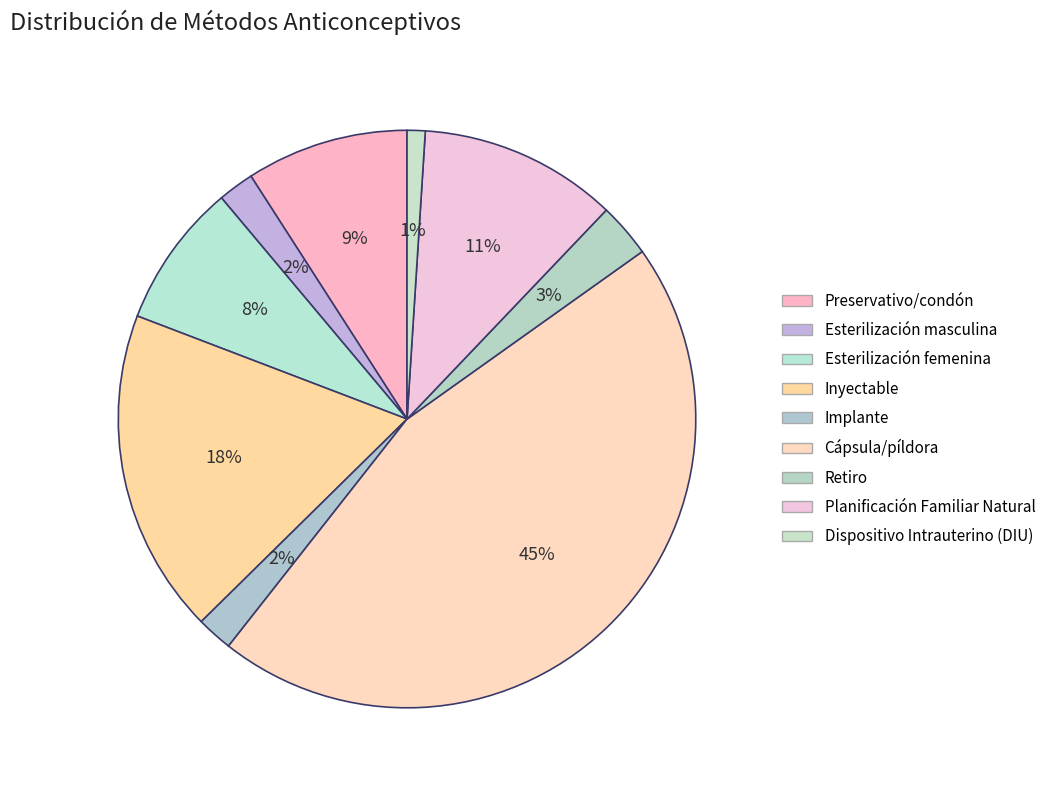

Combined, what portion of the pie is Cápsula/píldora and Inyectable?

63.6%